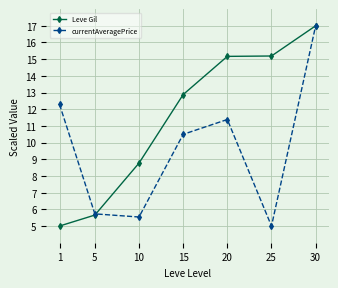

True or false: currentAveragePrice has more than 1 points higher than both neighbors.

False